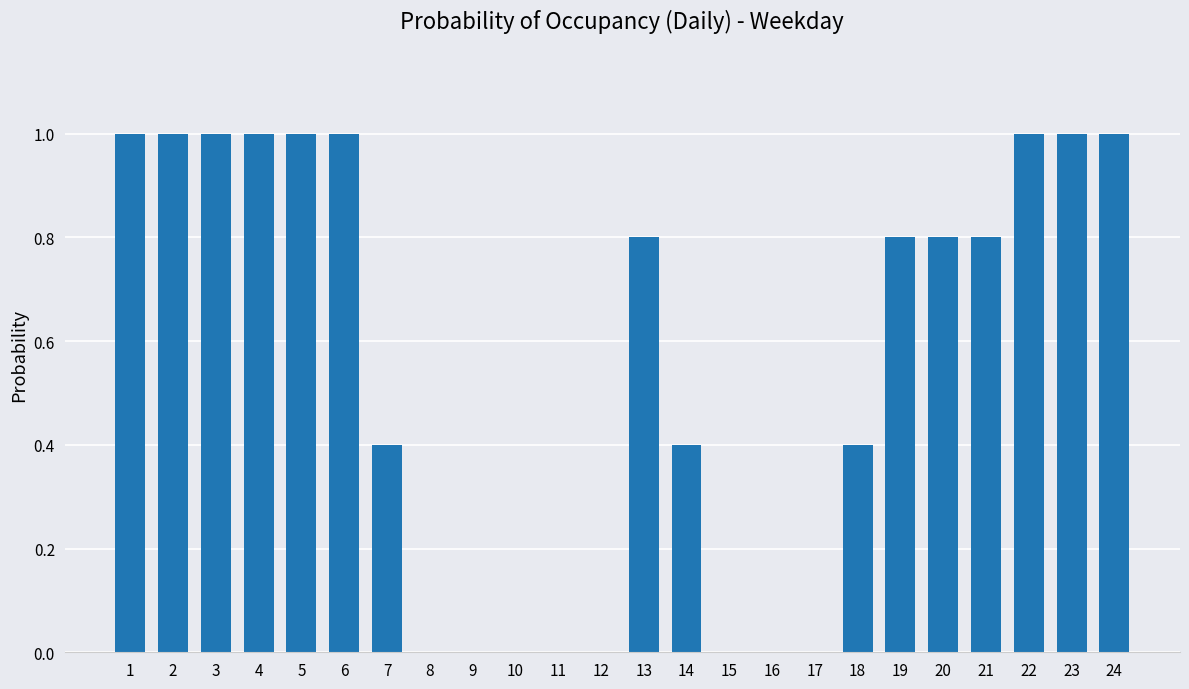

Reading left to right, transcribe all the data shown in this chart.

1=1.0	2=1.0	3=1.0	4=1.0	5=1.0	6=1.0	7=0.4	8=0.0	9=0.0	10=0.0	11=0.0	12=0.0	13=0.8	14=0.4	15=0.0	16=0.0	17=0.0	18=0.4	19=0.8	20=0.8	21=0.8	22=1.0	23=1.0	24=1.0